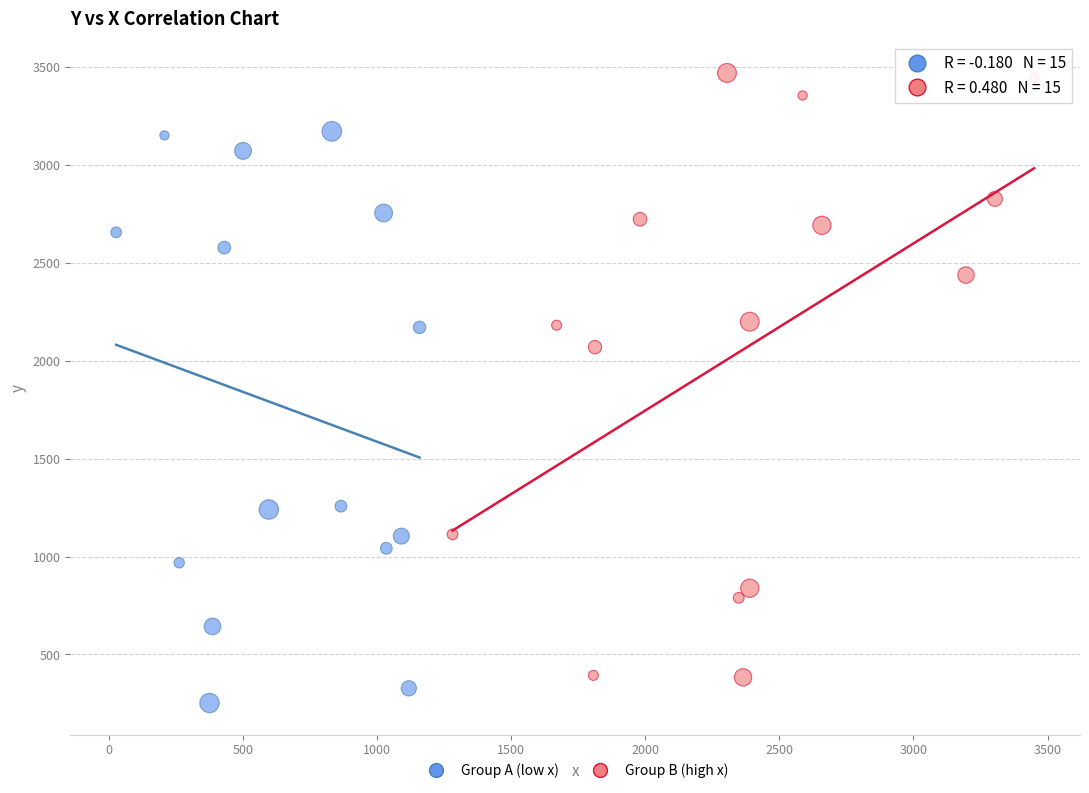

What are all the series names shown in the legend?

Group A (low x), Group B (high x)